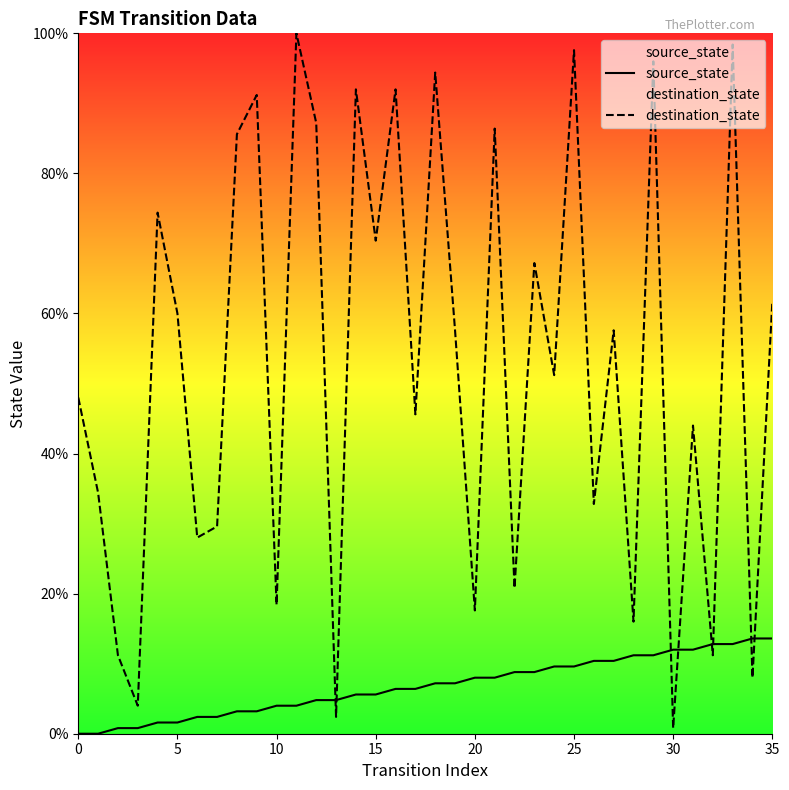

What is the difference between the destination_state values at 29 and 15?

25.6